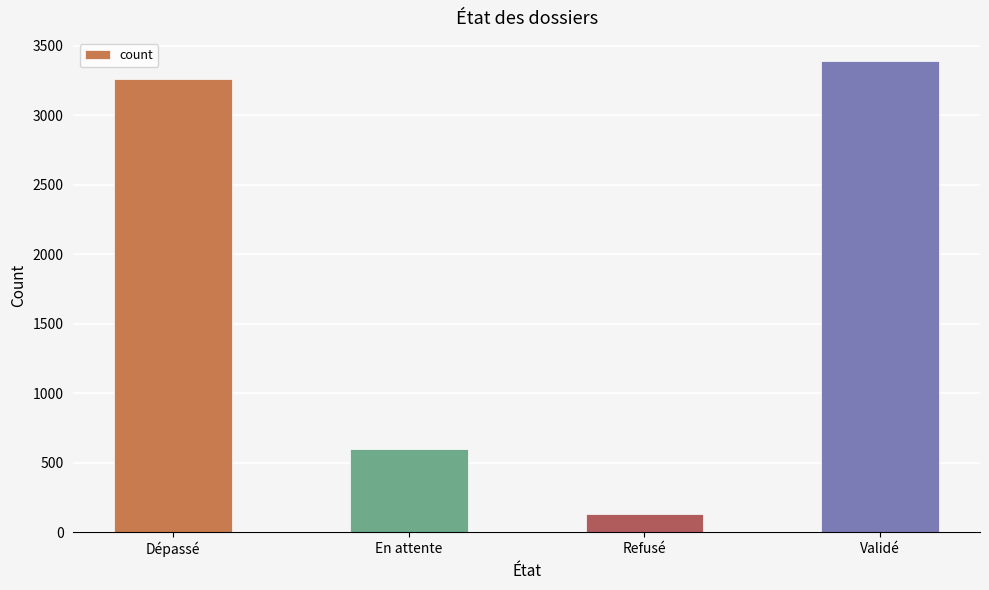

Reading right to left, transcribe all the data shown in this chart.

Validé=3386	Refusé=129	En attente=598	Dépassé=3262